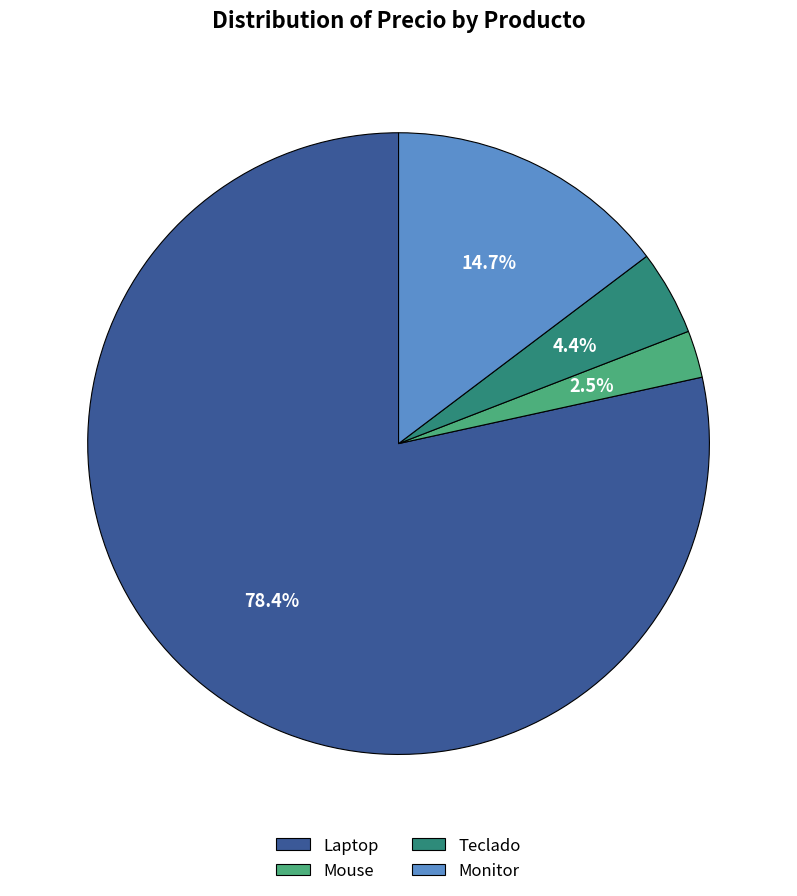

Does any single category account for the majority?

Yes